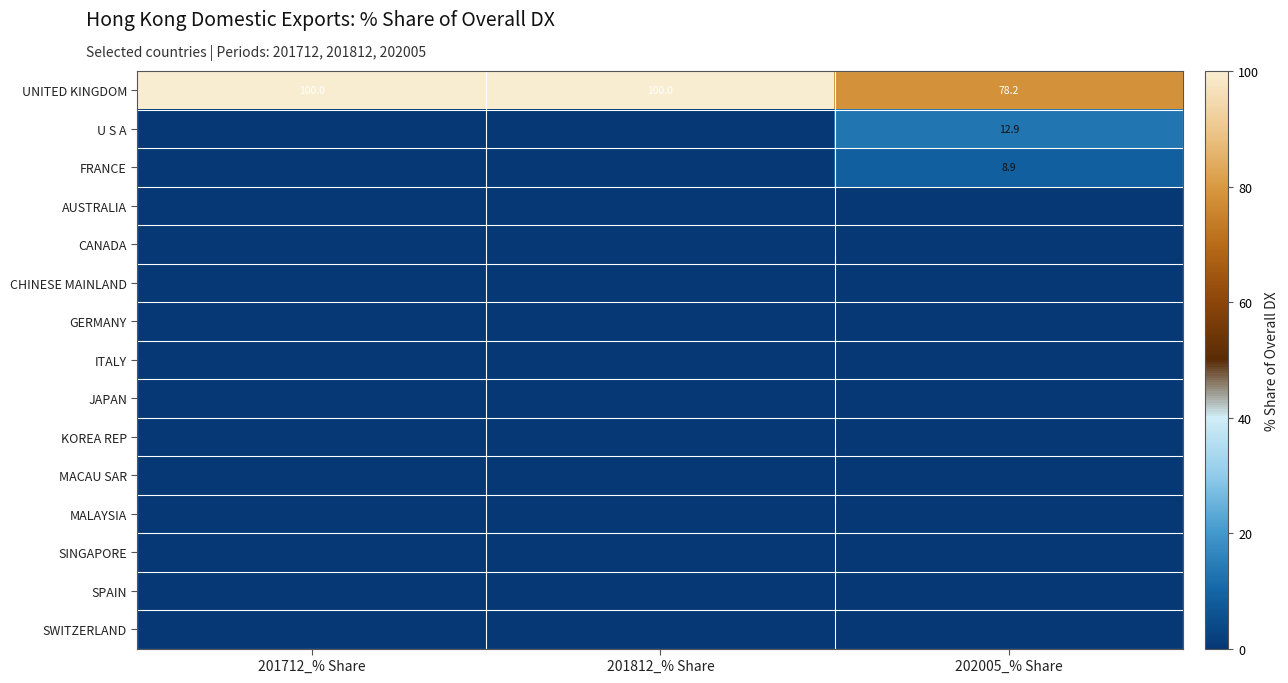

True or false: FRANCE has a value of 5.9 at 202005_% Share.

False